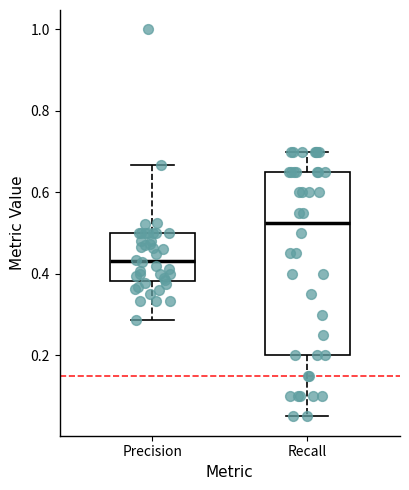

Where does the upper whisker of the box for Recall end on the y-axis? The values are not printed on the chart, so give them approximately, as read against the axis.

0.70